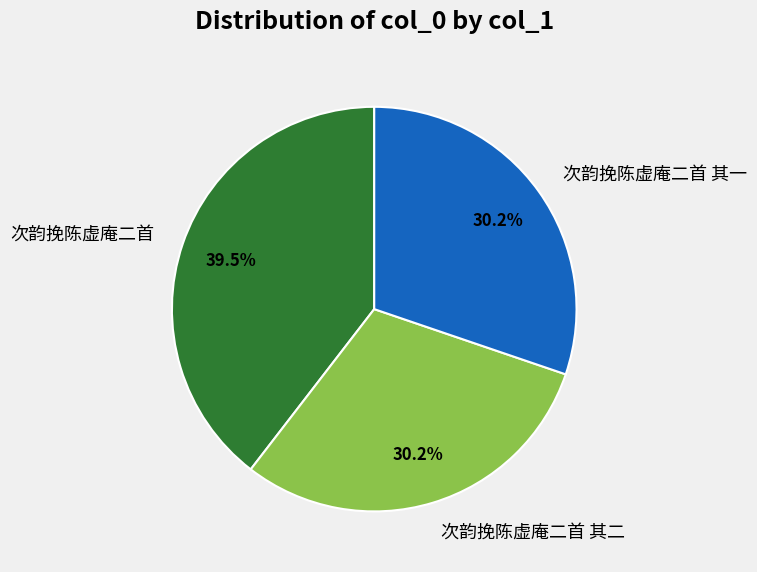

Is 次韵挽陈虚庵二首 其一 the majority of the pie?

No